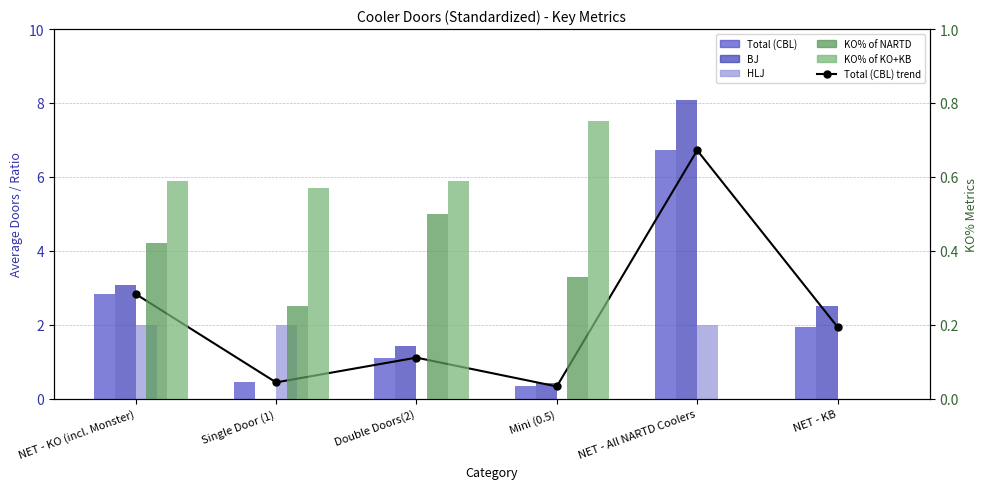

Is it true that BJ equals 0.1 at Mini (0.5)?

False